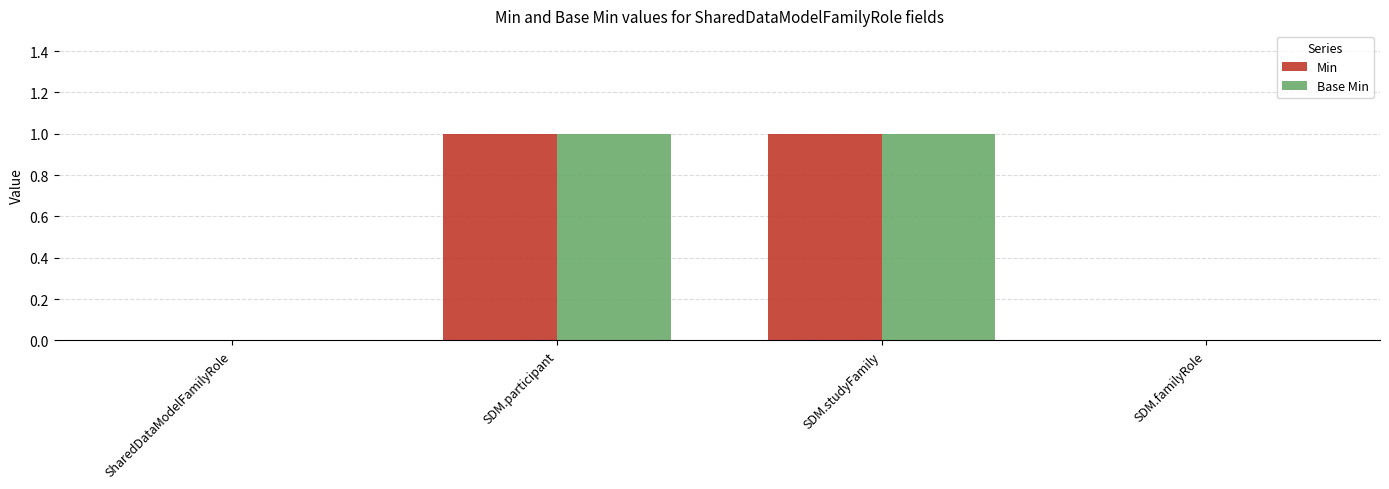

Is it true that Min equals 2 at SDM.studyFamily?

False